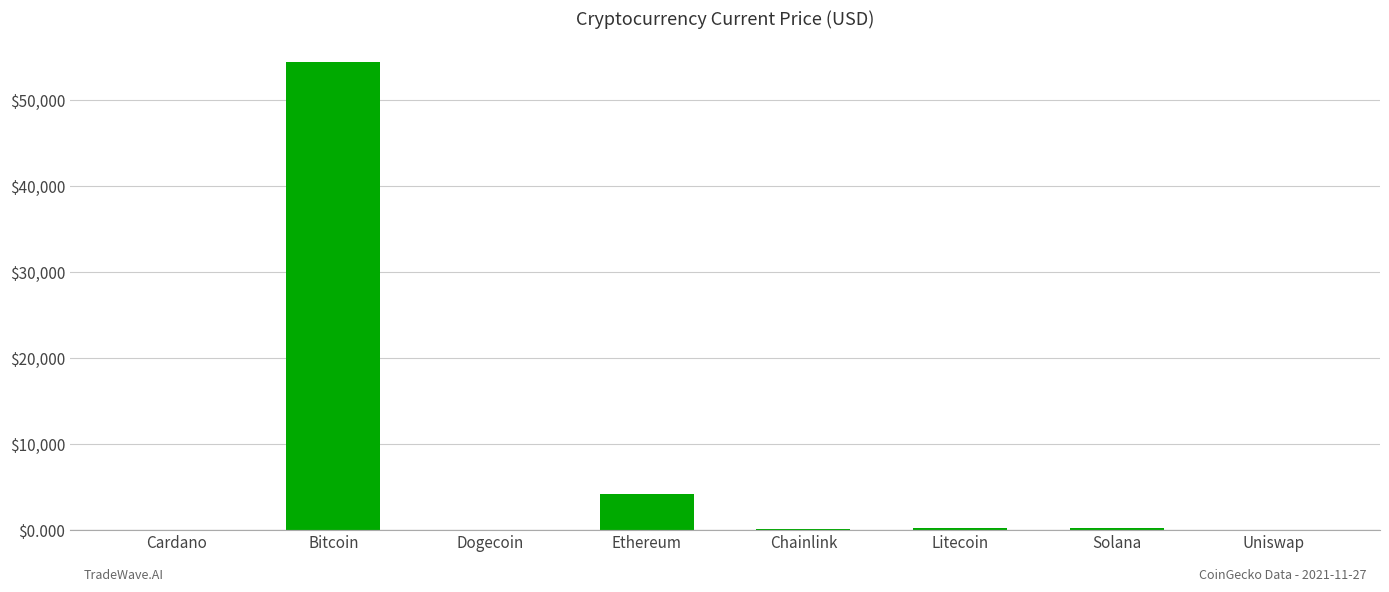

What is the greatest value displayed?

54445.0